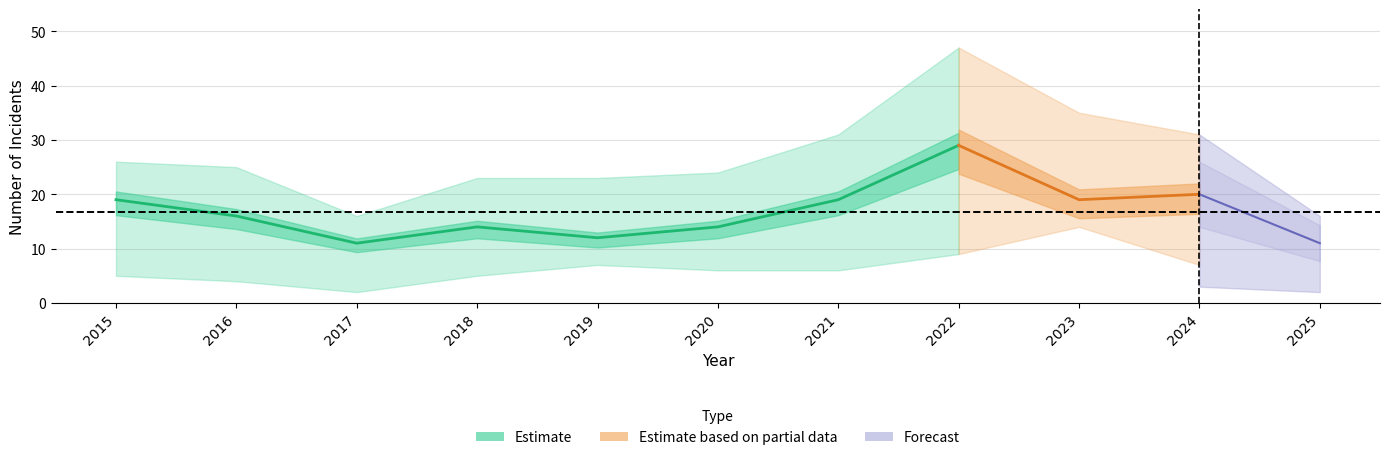

Is it true that Aggravated Assault equals 3 at 2015?

False